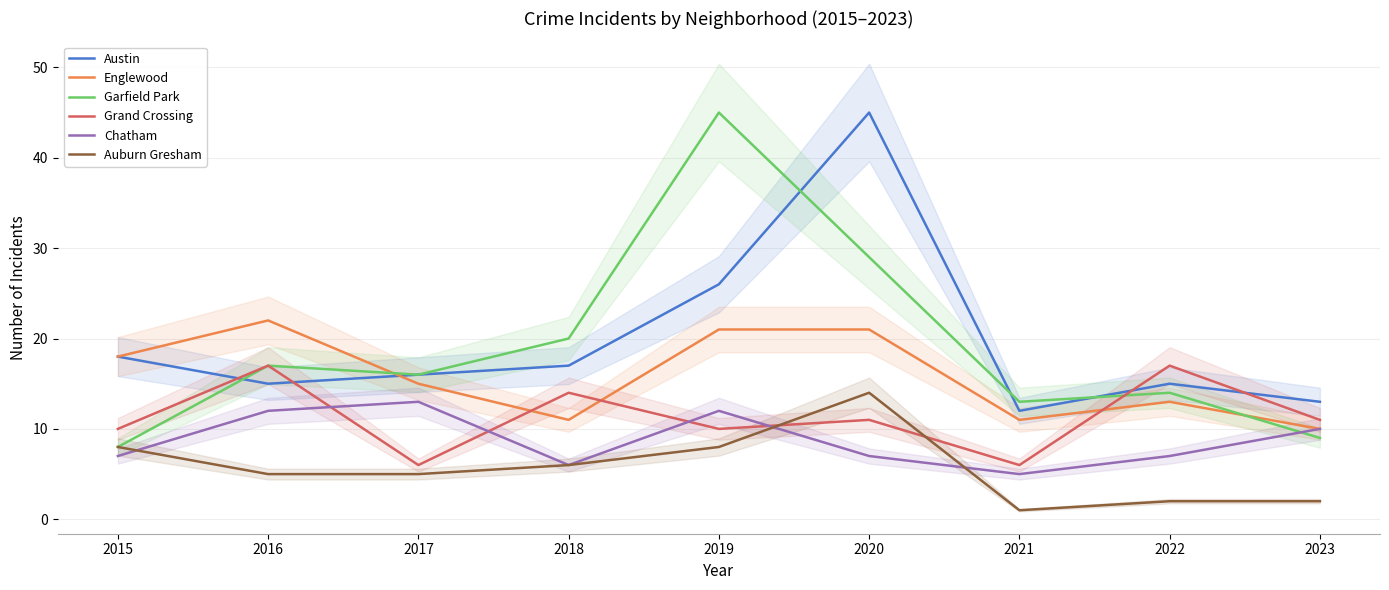

How many lines are shown in the chart?

6